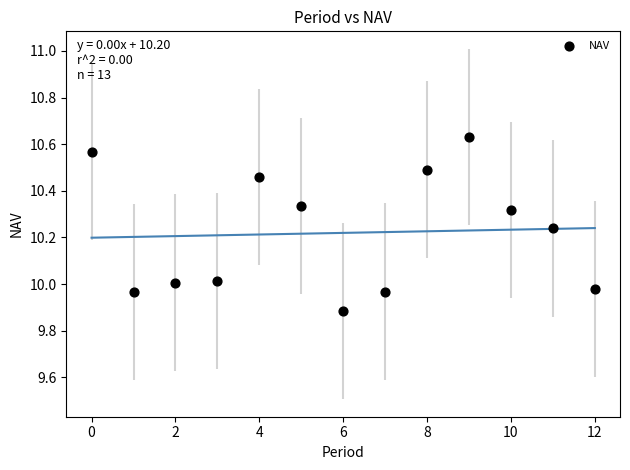

How many data points are displayed?

13